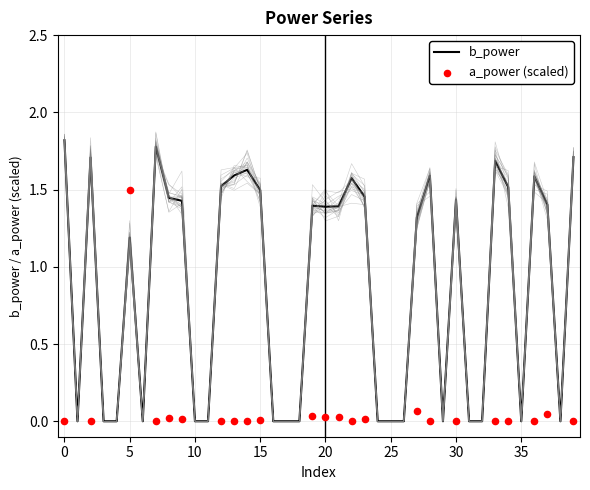

Which series has the largest total across all categories?

b_power